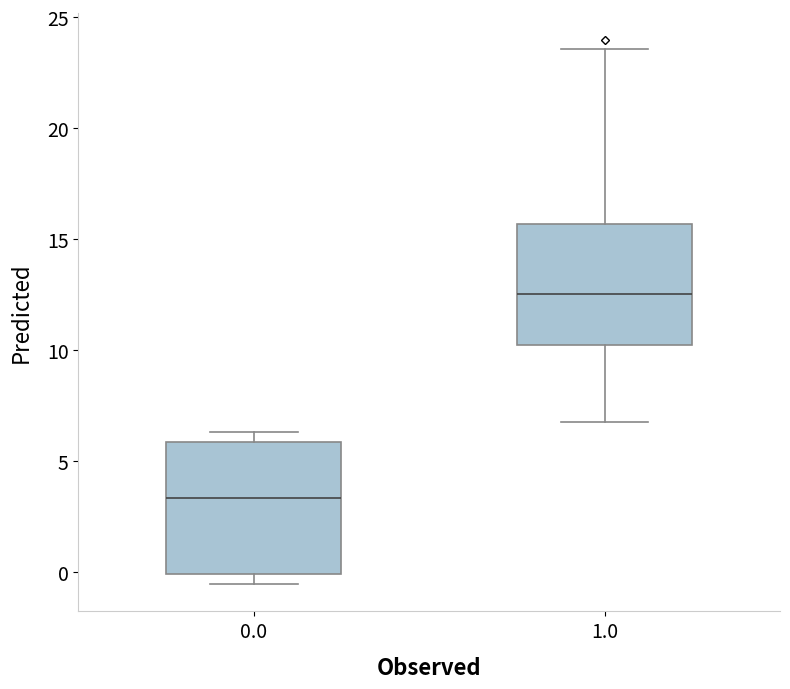

Reading left to right, read every box against the y-axis: the position of its median line, the range the box covers, and the ends of its whiskers. The values are not printed on the chart, so give them approximately, as read against the axis.

0.0: median 3.5, box 0.0 to 6.0, whiskers -0.5 to 6.5
1.0: median 12.5, box 10.0 to 15.5, whiskers 7.0 to 23.5